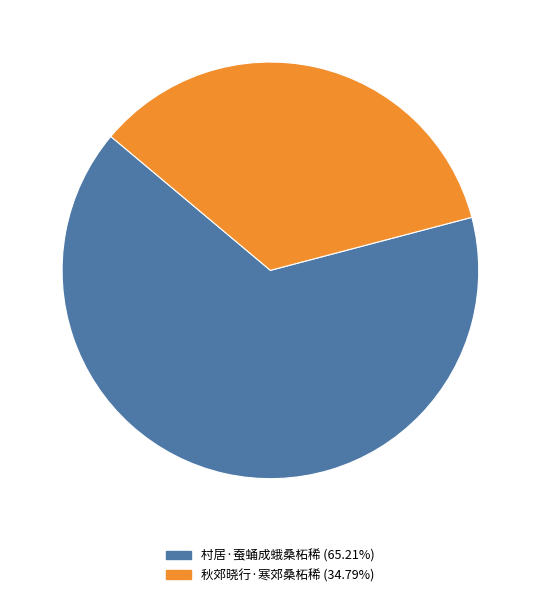

Is there a majority slice in this chart?

Yes